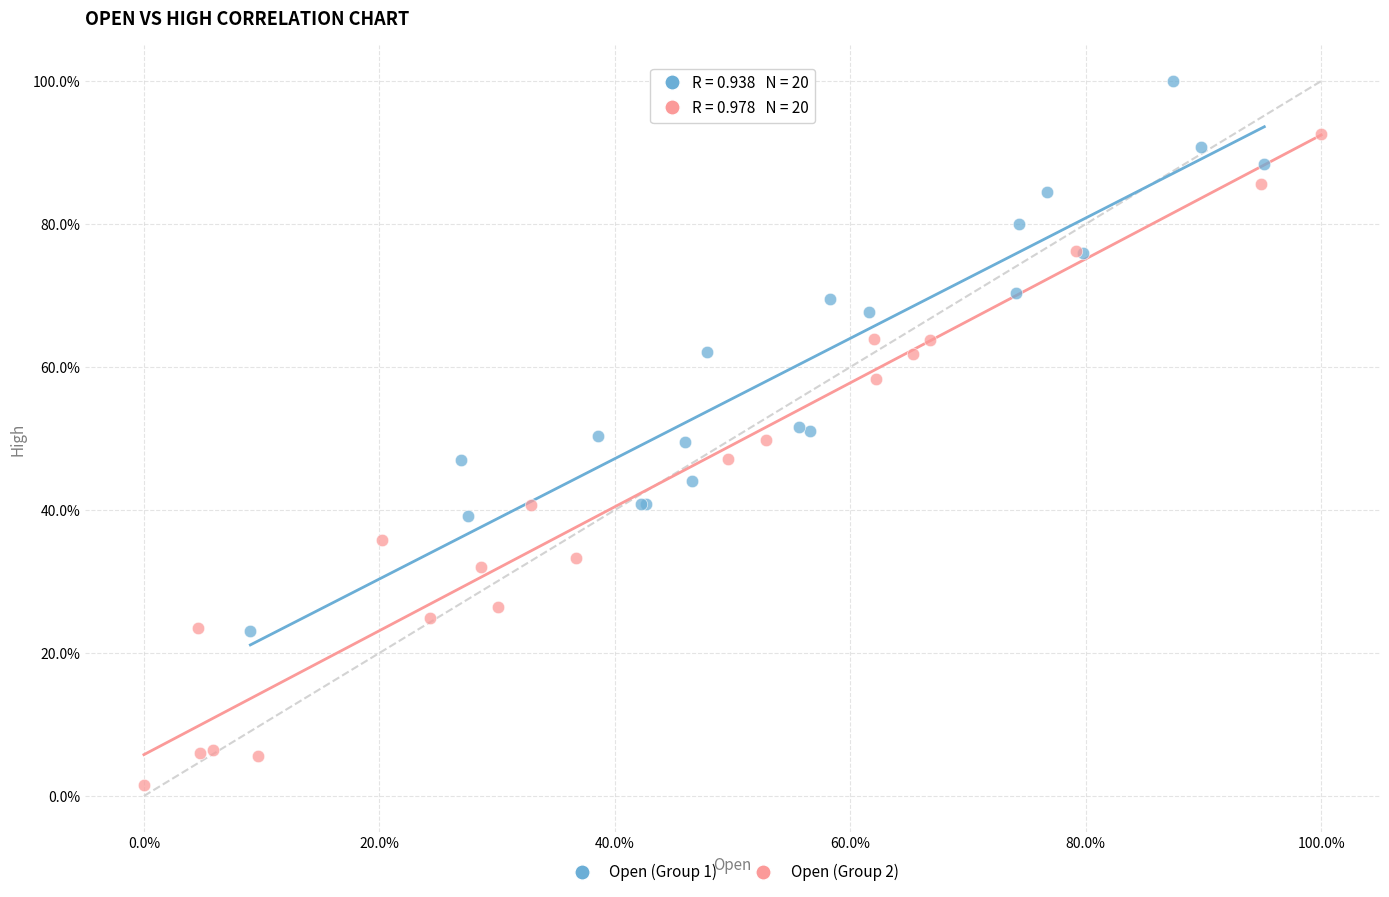

What are all the series names shown in the legend?

Open (Group 1), Open (Group 2)